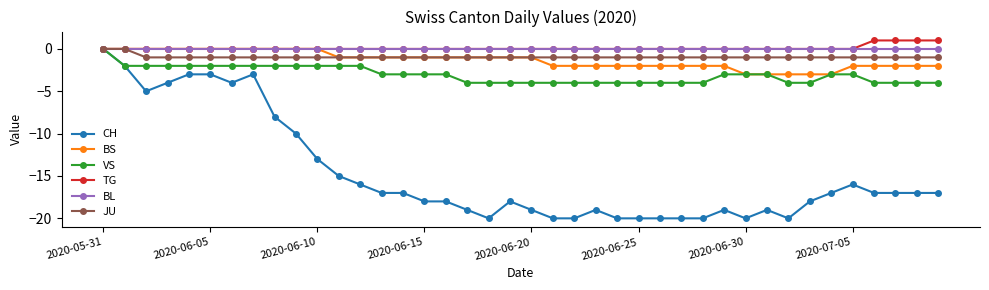

What is the minimum value shown in the chart?

-20